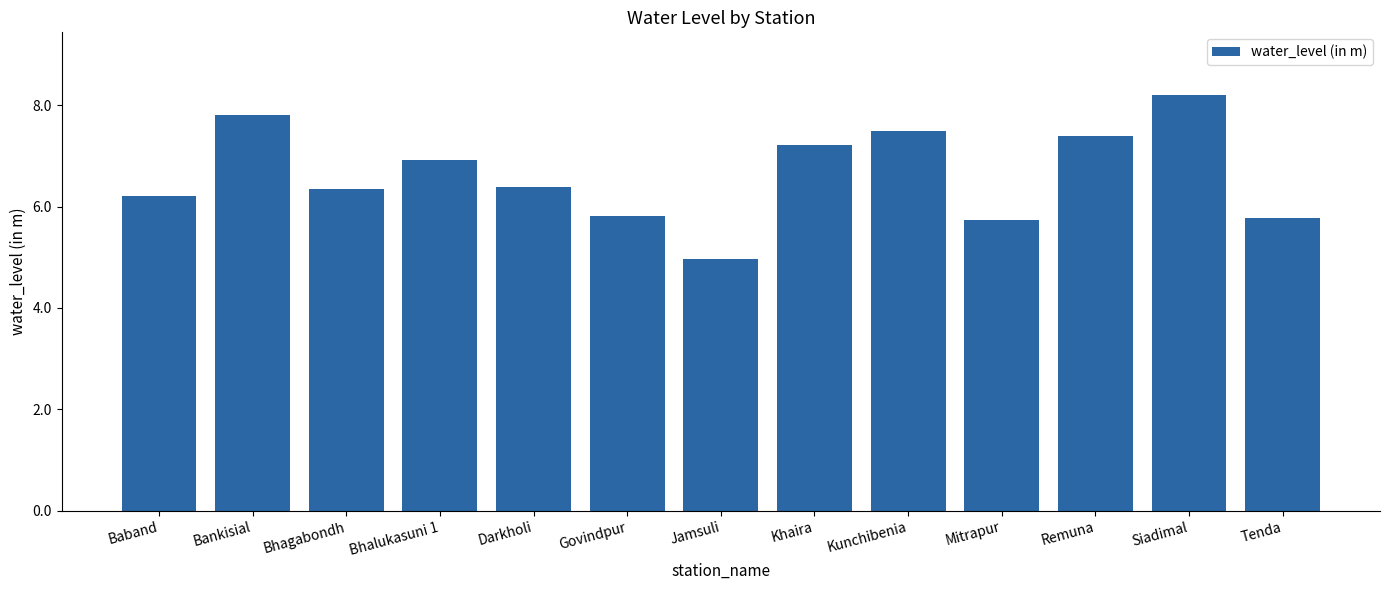

Reading left to right, what are all the values shown in this chart?

Baband=6.2	Bankisial=7.8	Bhagabondh=6.3	Bhalukasuni 1=6.9	Darkholi=6.4	Govindpur=5.8	Jamsuli=5.0	Khaira=7.2	Kunchibenia=7.5	Mitrapur=5.7	Remuna=7.4	Siadimal=8.2	Tenda=5.8